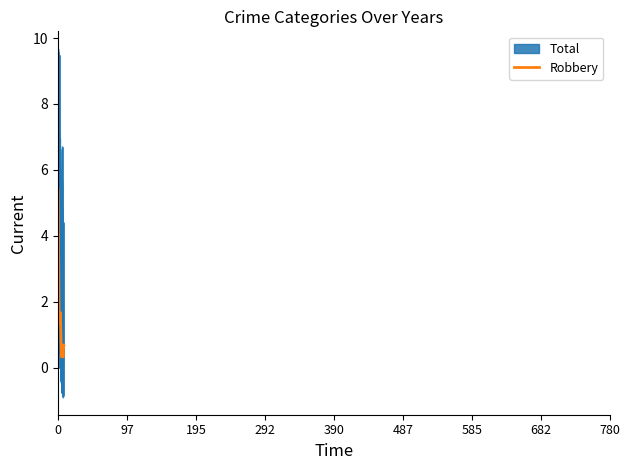

What is the minimum value for Total?

-0.9